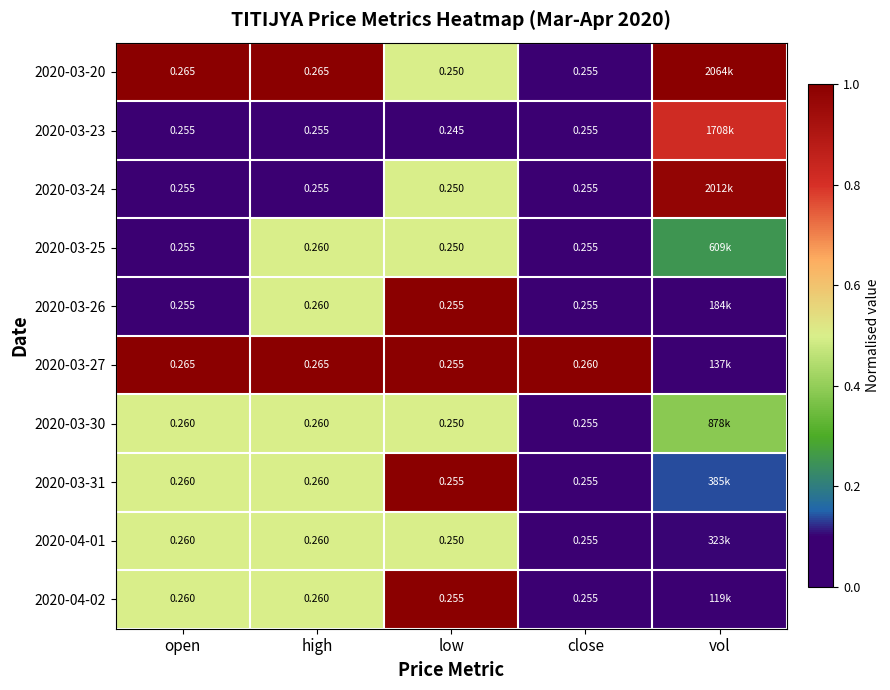

True or false: 2020-03-23 has a value of -0.3 at low.

False